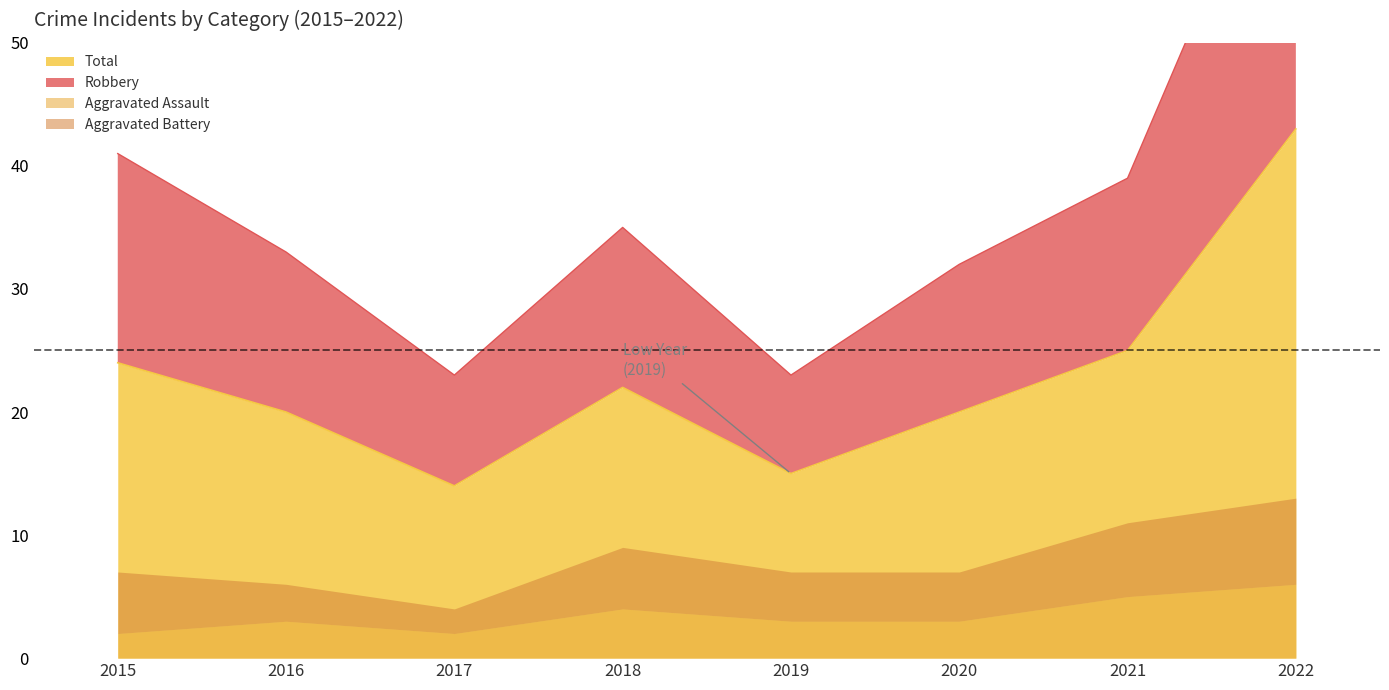

How many interior local peaks does the Robbery series have?

1